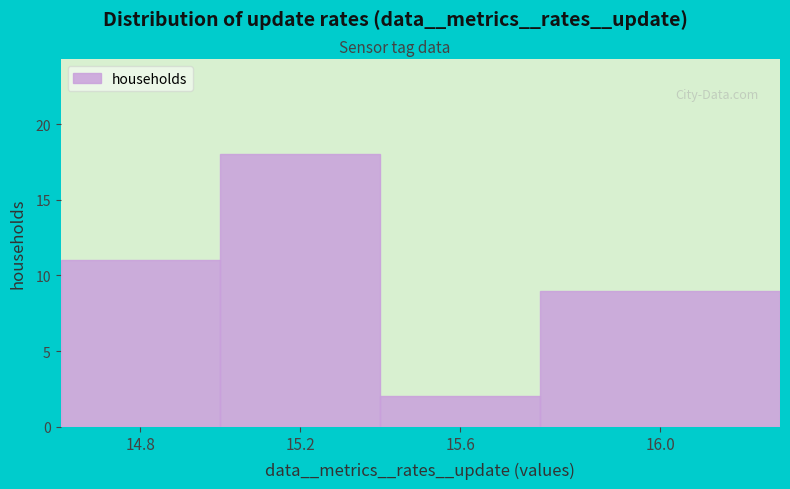

Reading right to left, what are all the values shown in this chart?

9	2	18	11